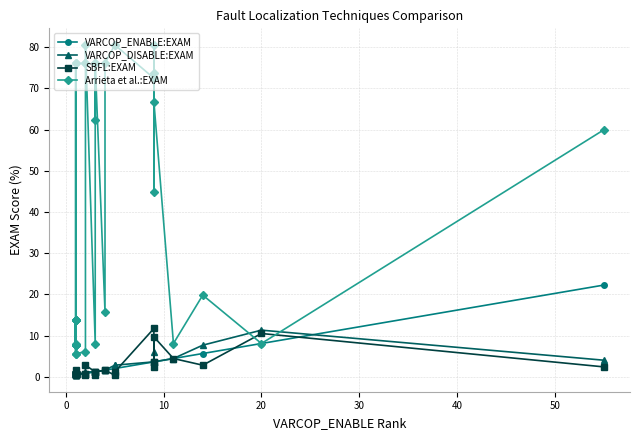

What is the average value of the SBFL:EXAM series?

2.1